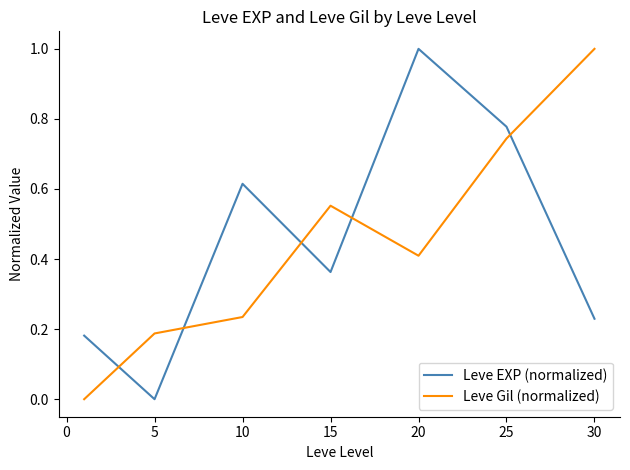

How many lines are shown in the chart?

2